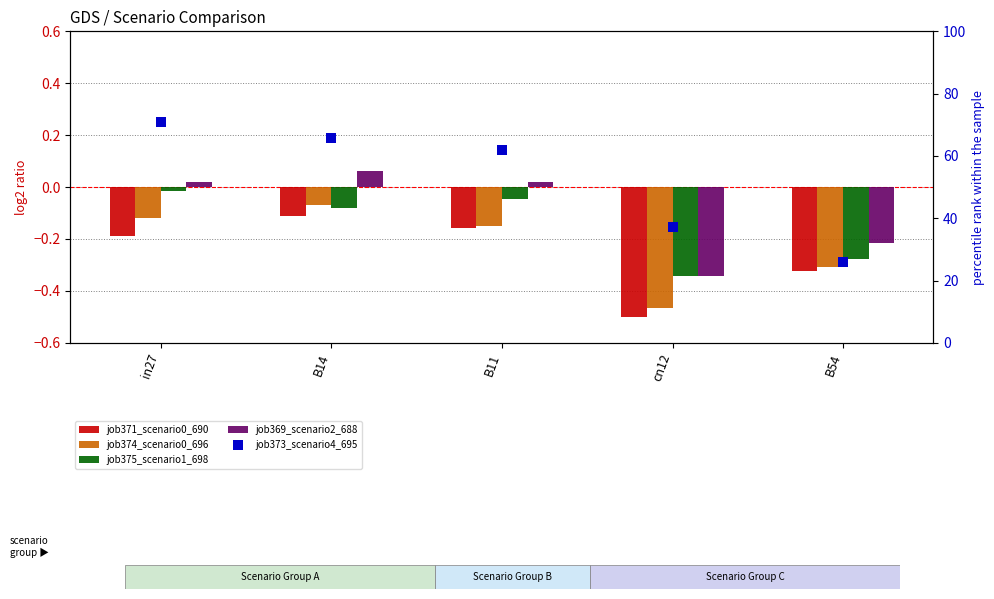

At which category is the sum across all series the highest?

in27